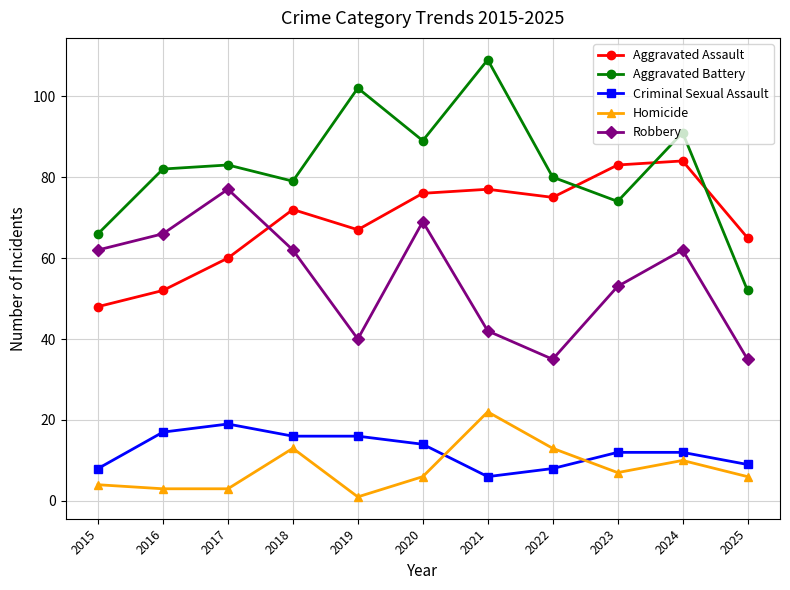

Where is Homicide nearest to the value 11?

2024